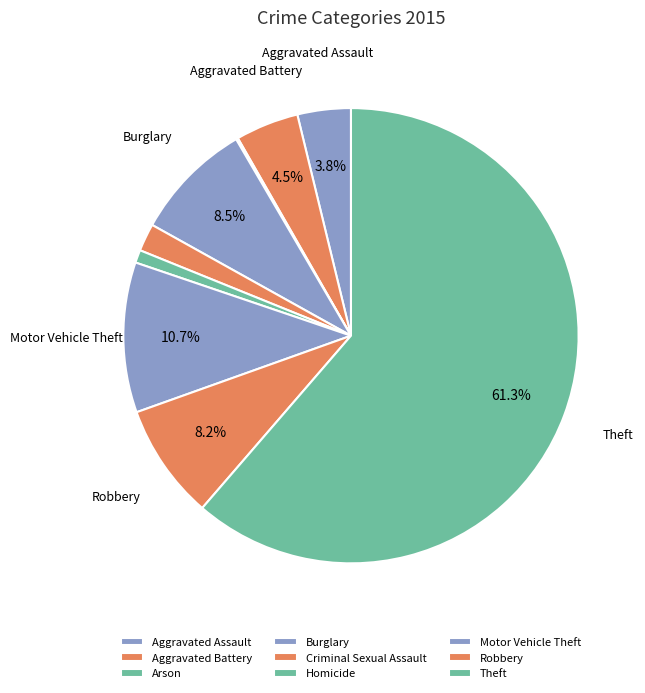

To the nearest percent, what is the combined percentage of Burglary and Arson?

9%